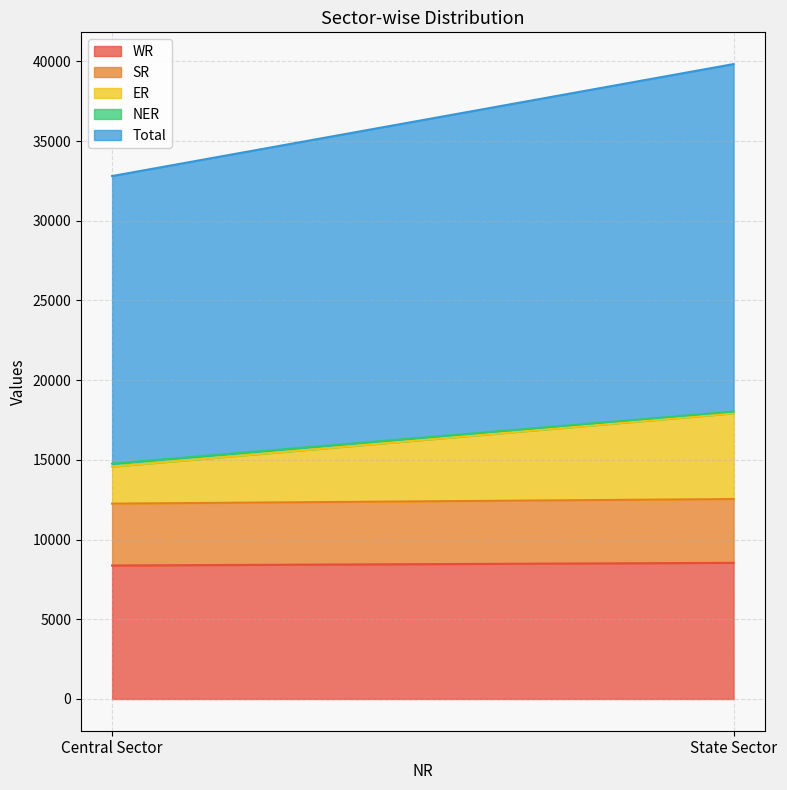

List the labels in order of SR value, smallest first.

Central Sector, State Sector